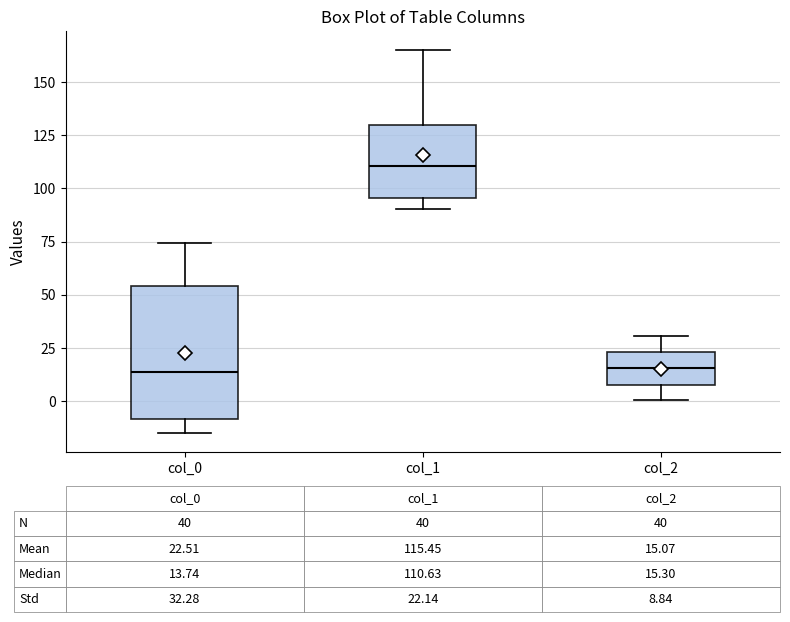

Which box's median line is the highest?

col_1